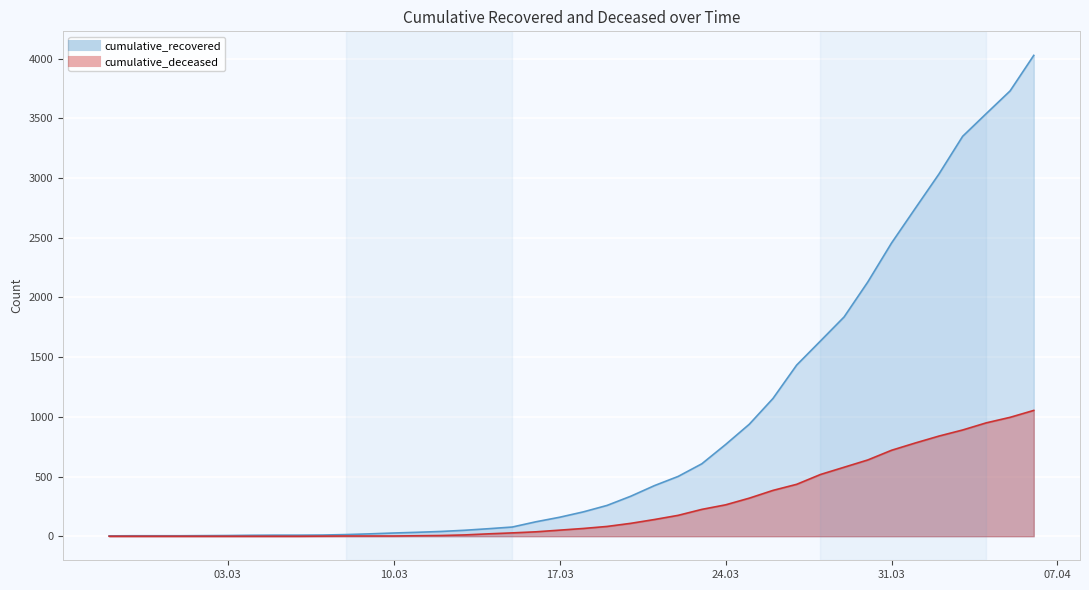

How many values in the cumulative_deceased series exceed 65?

19